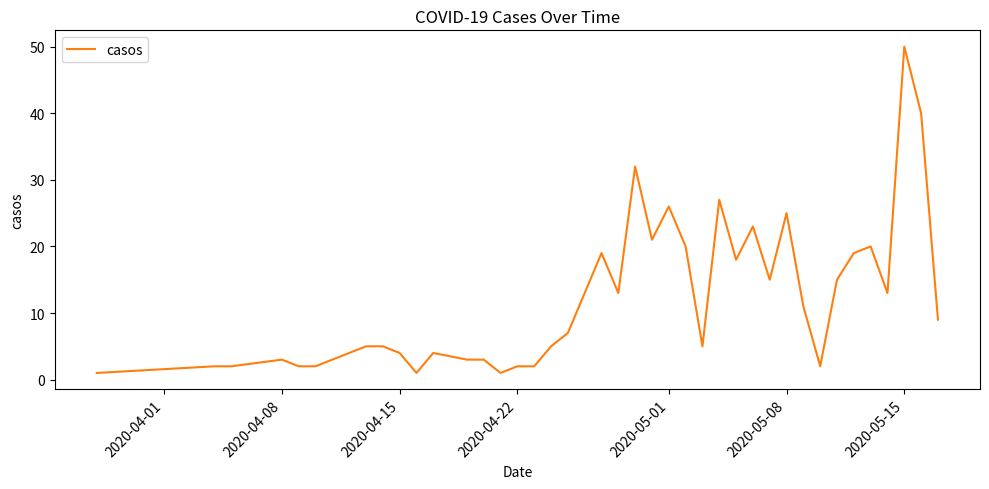

What is the minimum value shown in the chart?

1